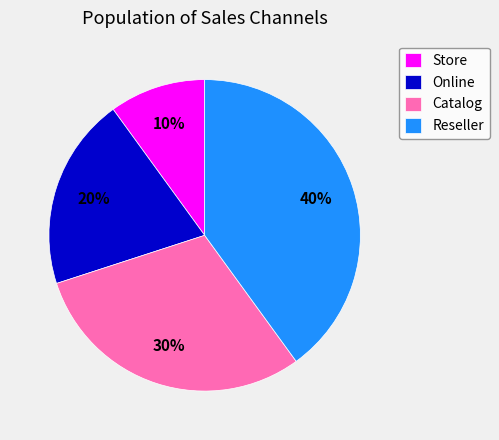

Does Catalog account for over 50% of the chart?

No